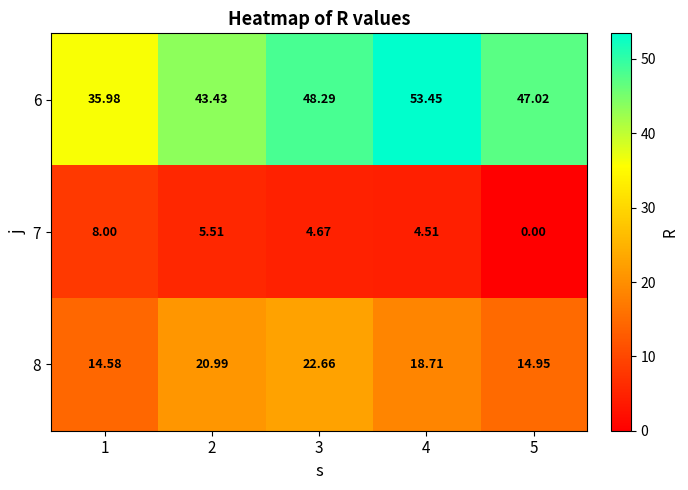

Rank the series by their maximum value, from highest to lowest.

6, 8, 7